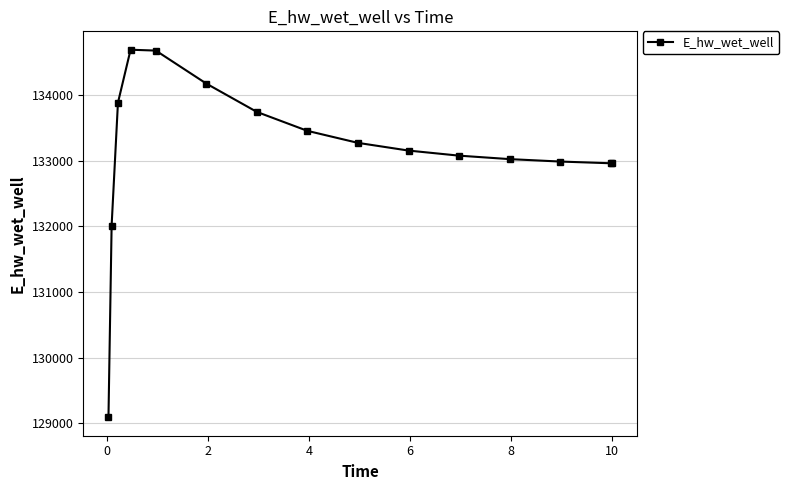

What is the greatest value displayed?

134689.7